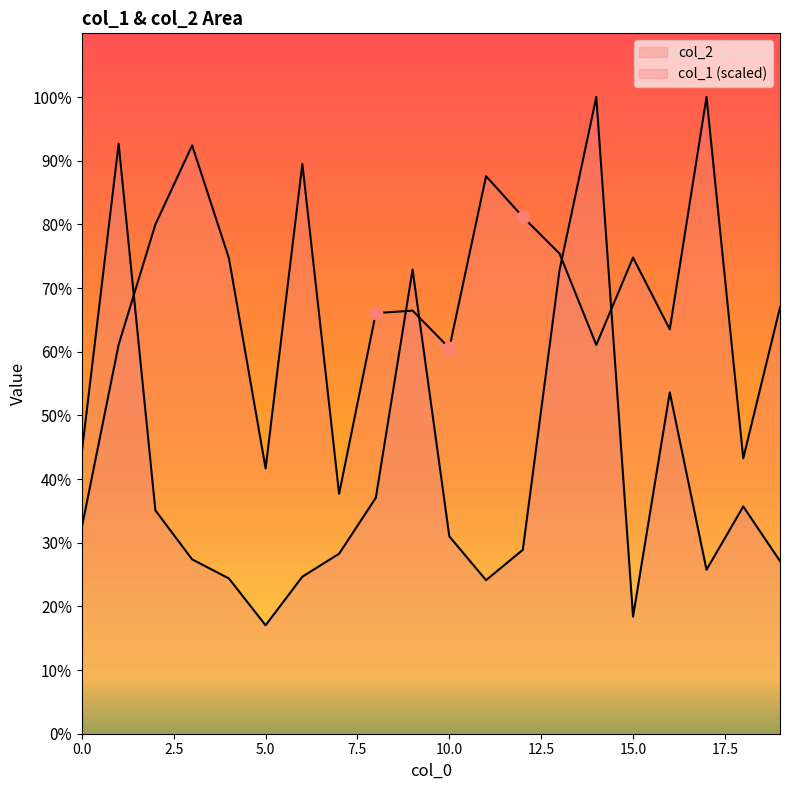

Which series reaches the maximum Y coordinate?

col_1